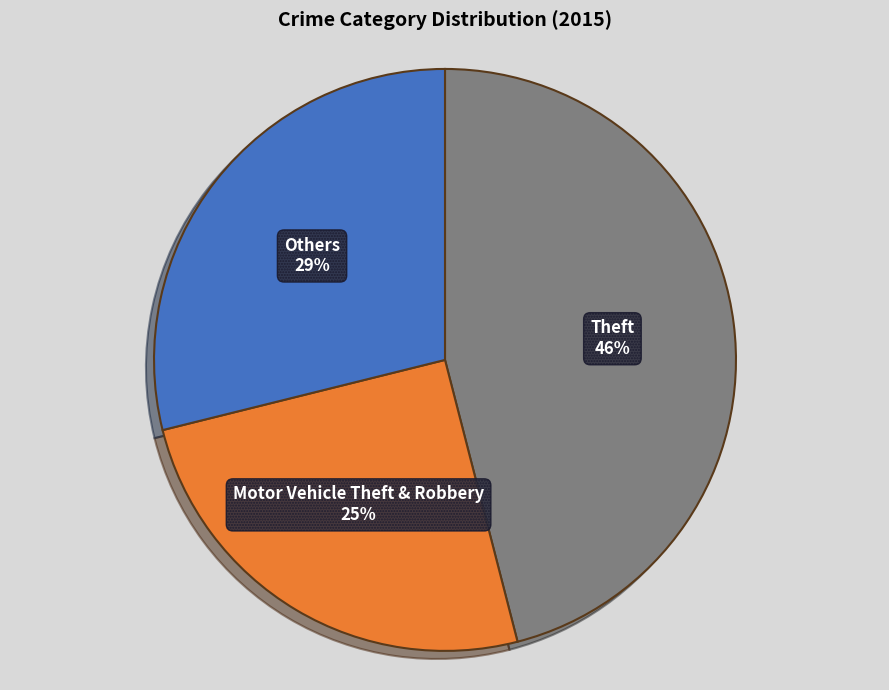

To the nearest percent, what percentage of the pie is Theft?

46%